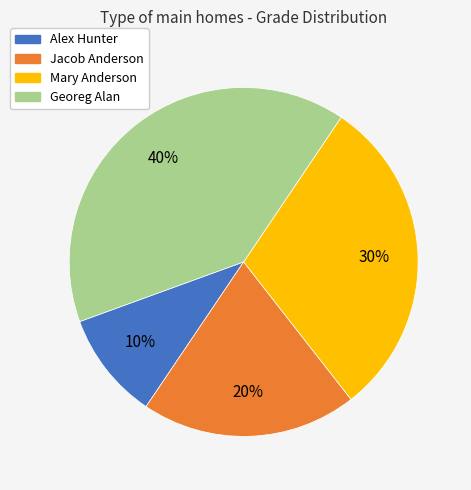

To the nearest percent, what percentage of the pie is Mary Anderson?

30%